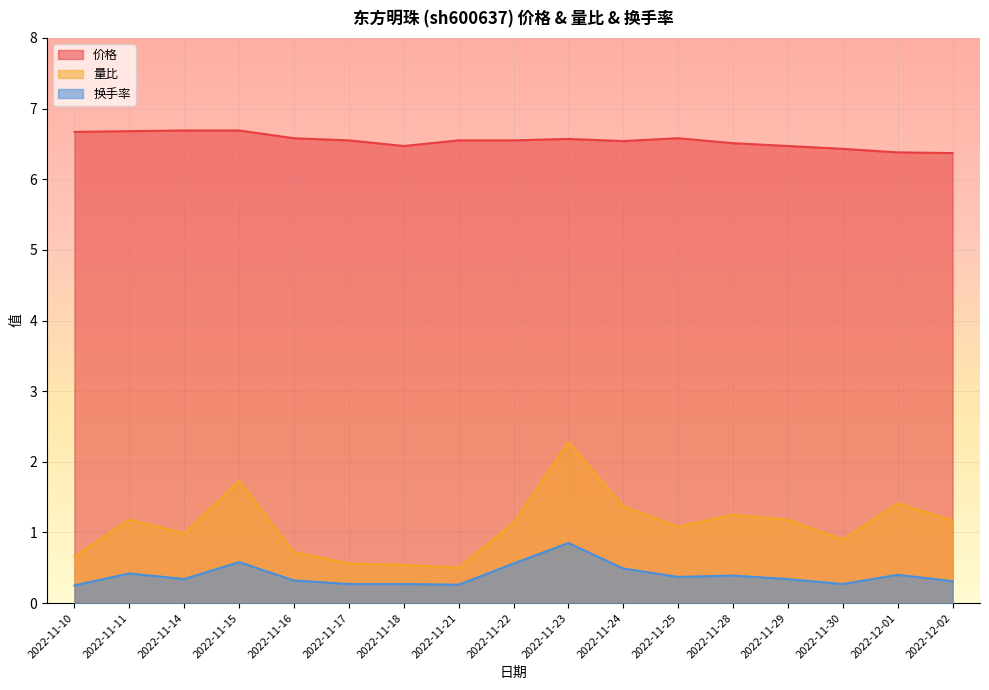

At how many categories does at least one series exceed 3?

17